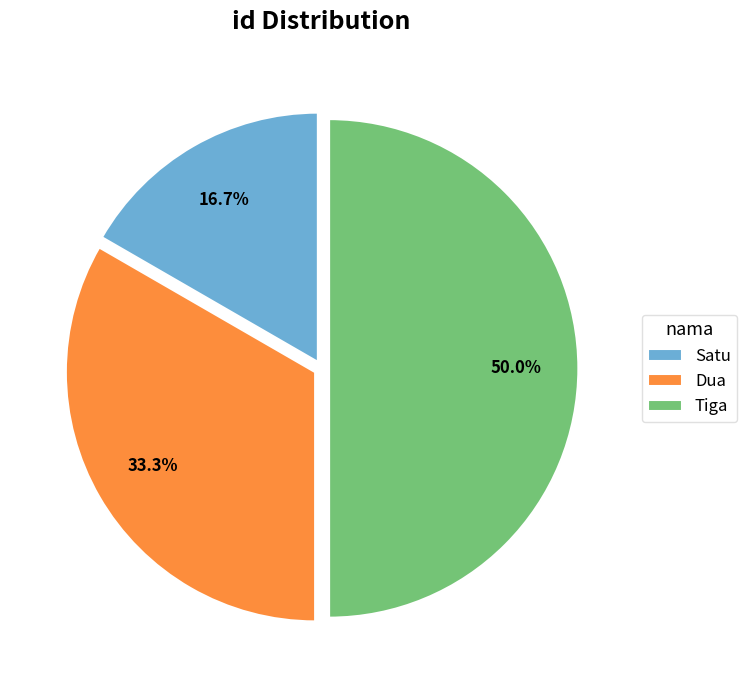

What percentage is the Satu slice, to the nearest percent?

17%